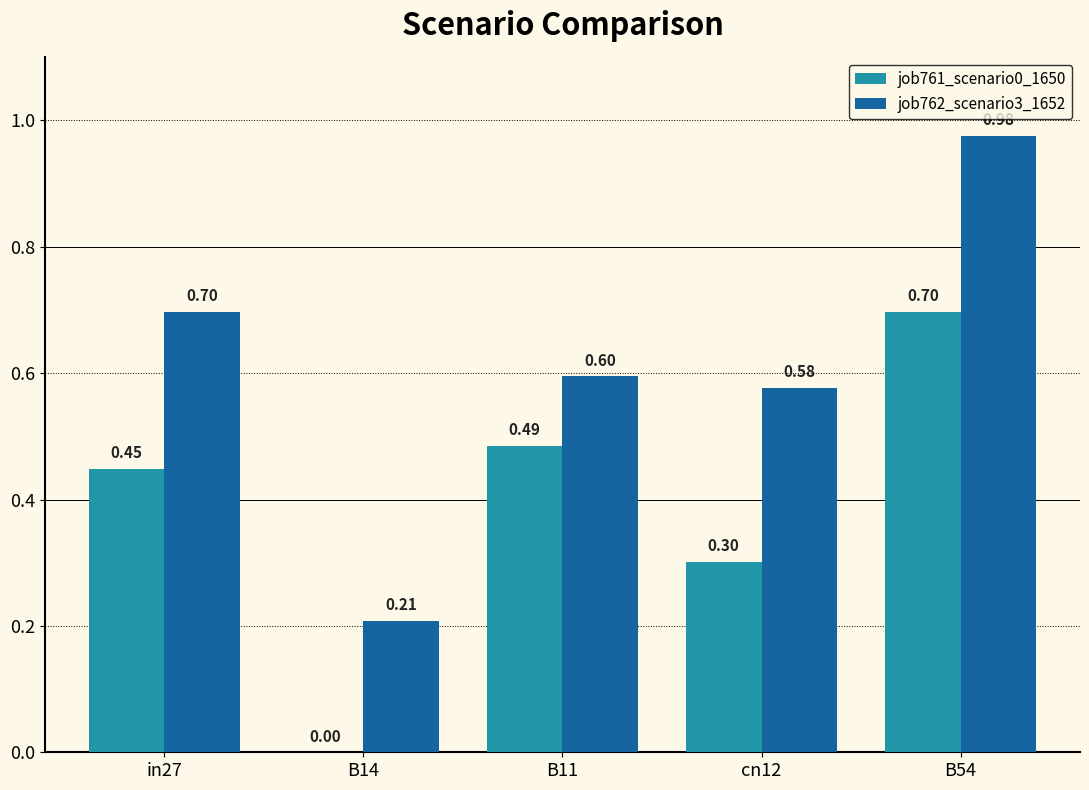

Which series changed the most between in27 and cn12?

job761_scenario0_1650